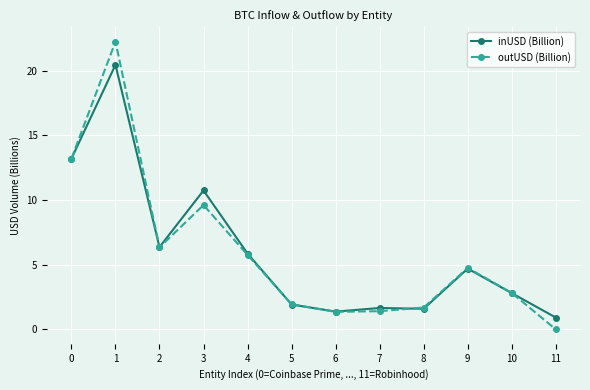

How many values in outUSD (Billion) are above zero?

11